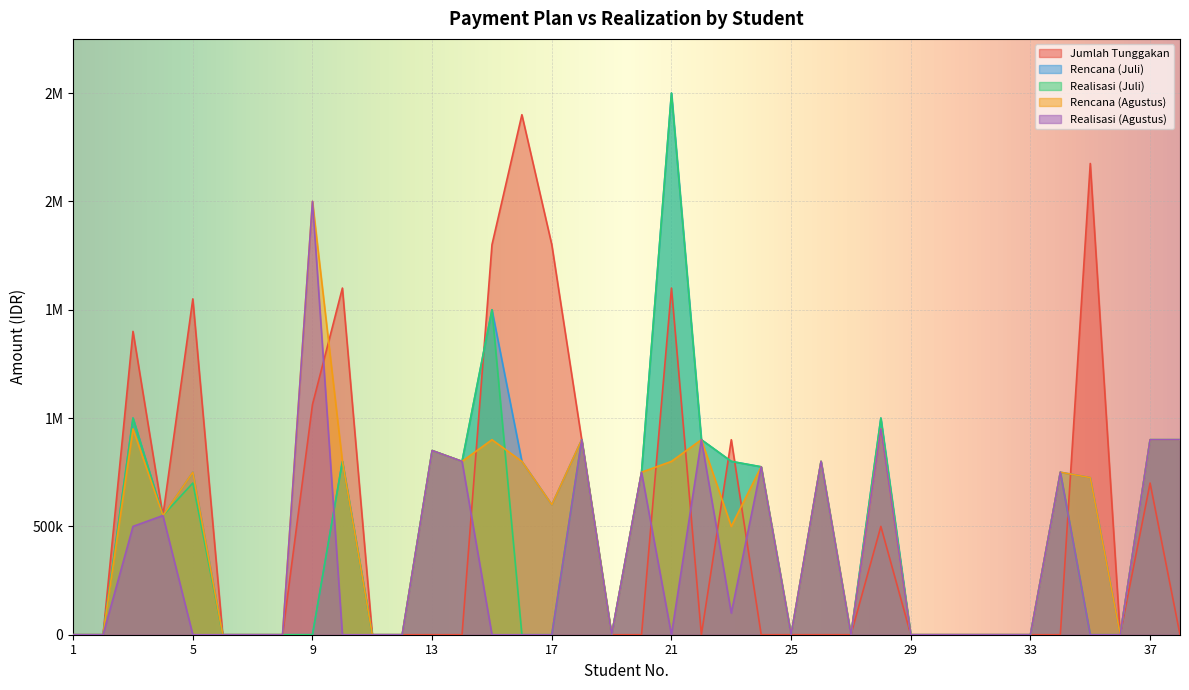

What is the sum of all Realisasi (Juli) values?

17175000